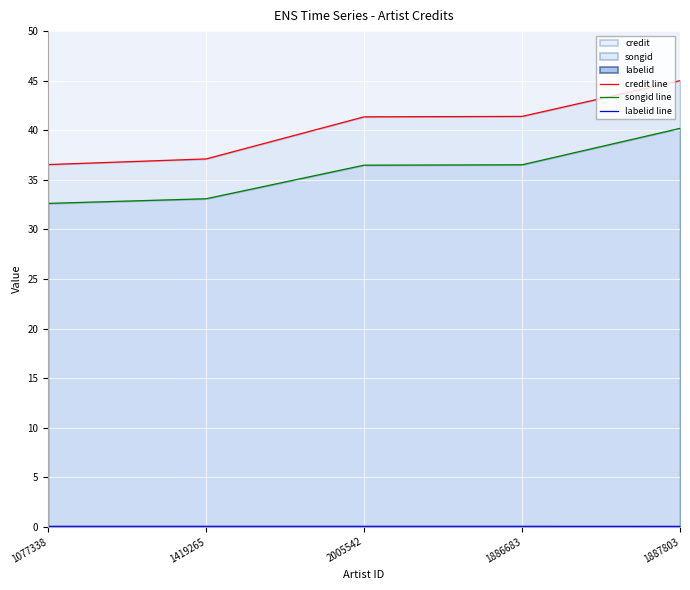

Read the credit line value at 1887803.

45.0